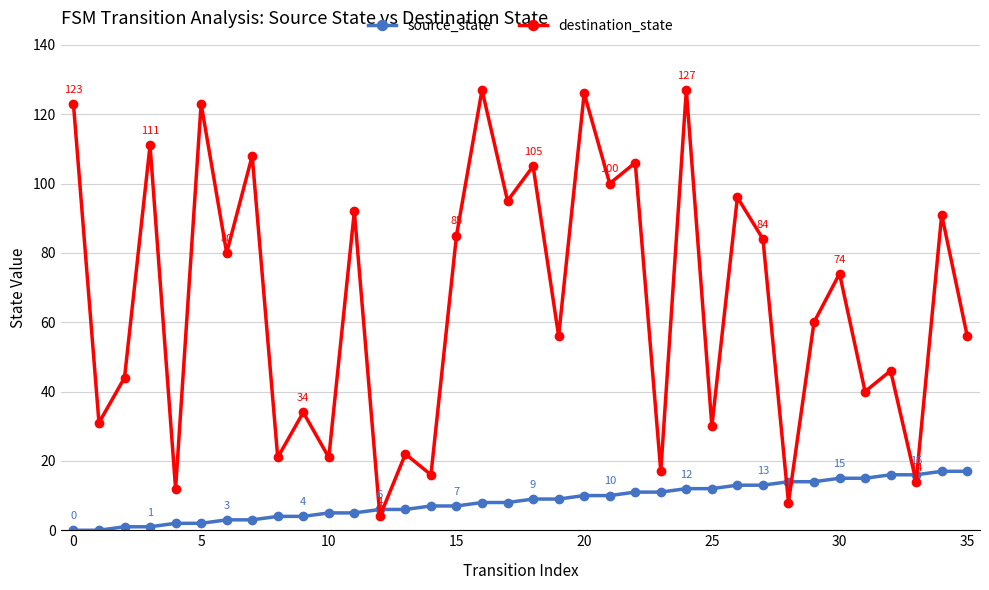

List the series in order of their overall mean, lowest first.

source_state, destination_state